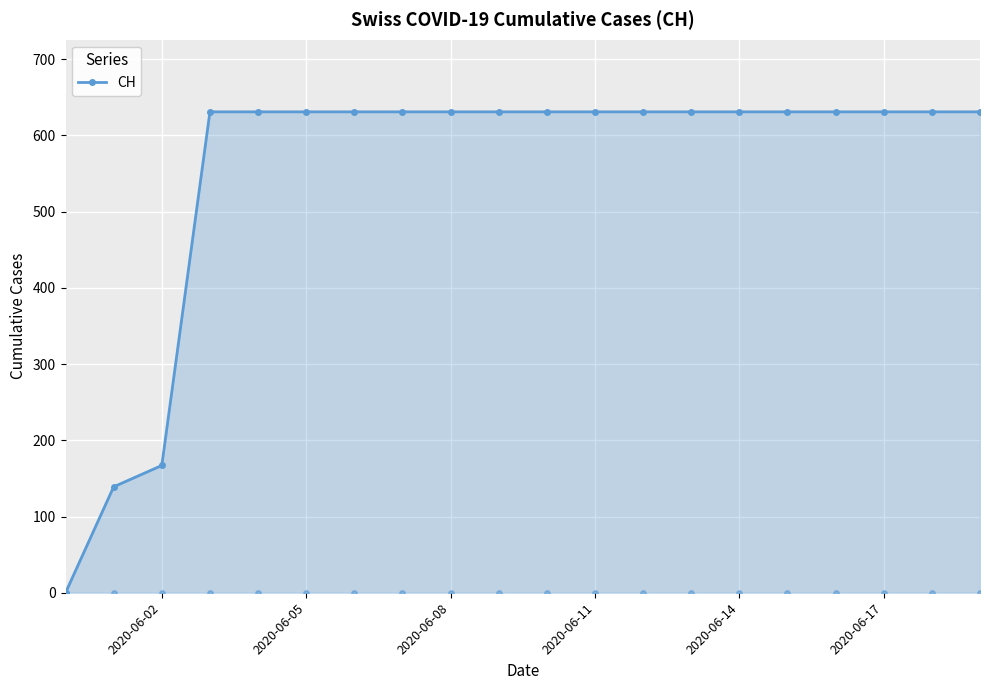

At which label is CH closest to 315?

2020-06-02